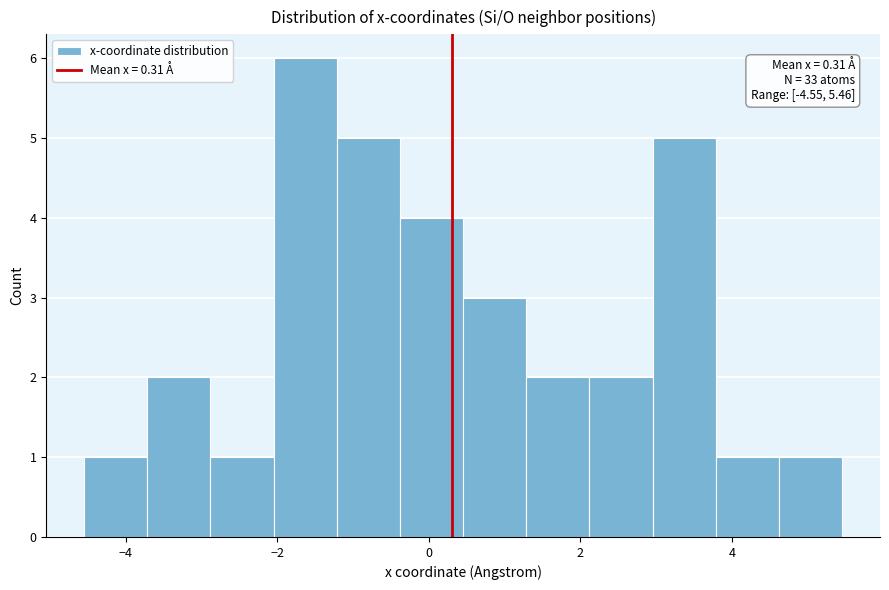

Which range on the x-axis has the tallest bar?

-2.0 to -1.2